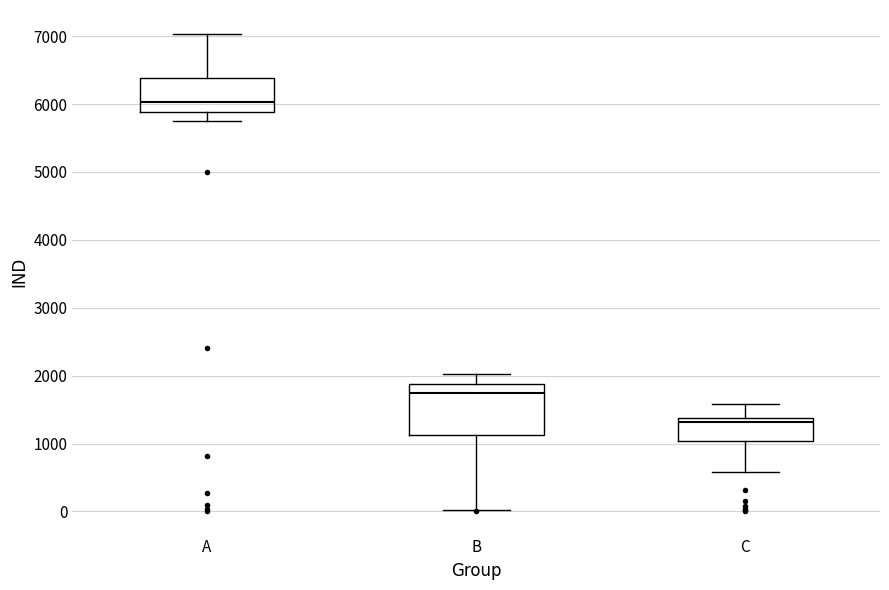

Reading left to right, read every box against the y-axis: the position of its median line, the range the box covers, and the ends of its whiskers. The values are not printed on the chart, so give them approximately, as read against the axis.

A: median 6000, box 5900 to 6400, whiskers 5800 to 7000
B: median 1700, box 1100 to 1900, whiskers 0 to 2000
C: median 1300, box 1000 to 1400, whiskers 600 to 1600